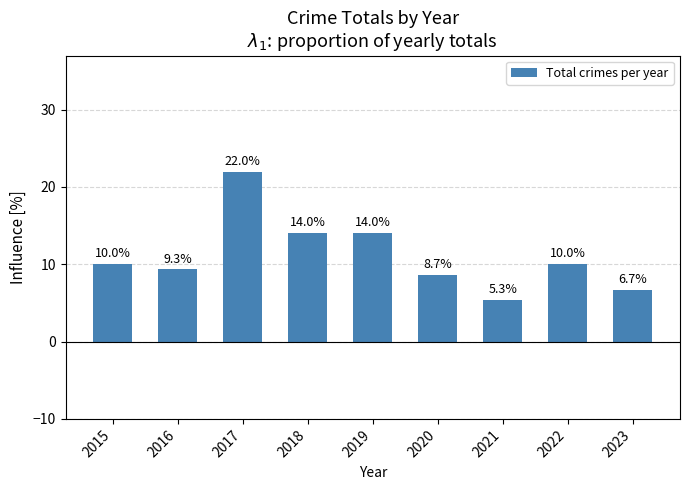

What is the difference between the values at 2019 and 2021?

8.7